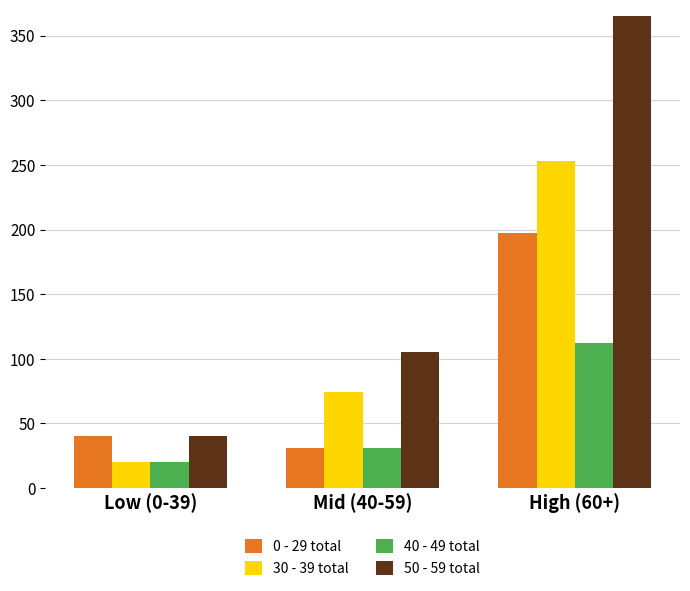

How many bars are there in total?

12